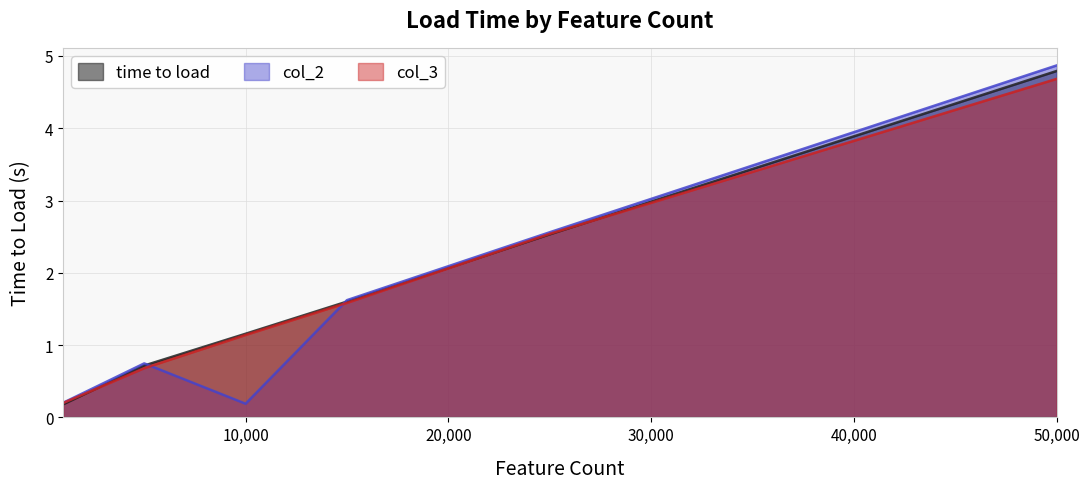

How many interior local peaks does the col_2 series have?

1